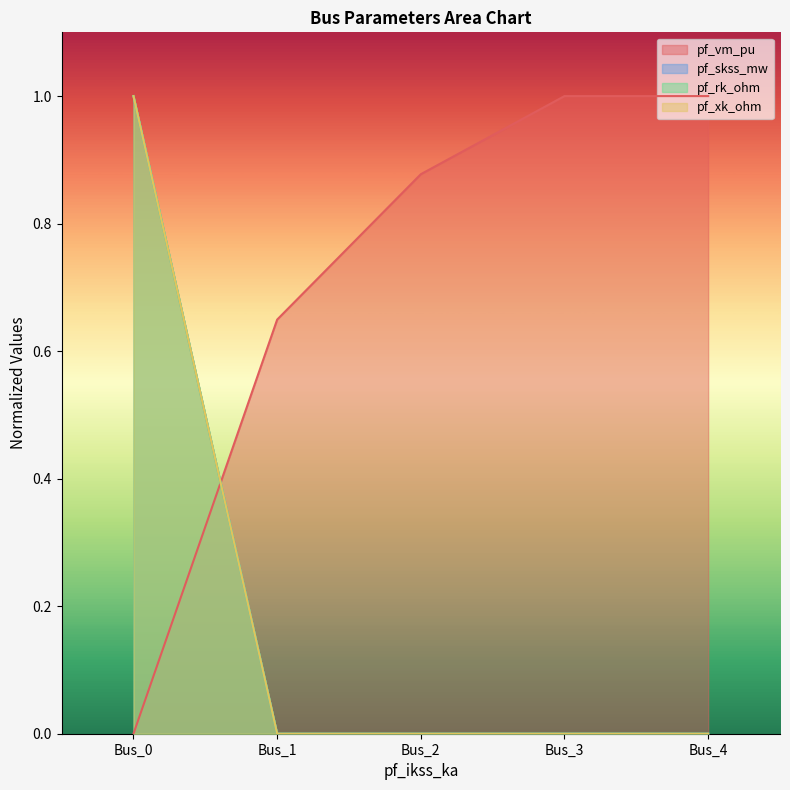

How many intersections are there between pf_vm_pu and pf_skss_mw?

1